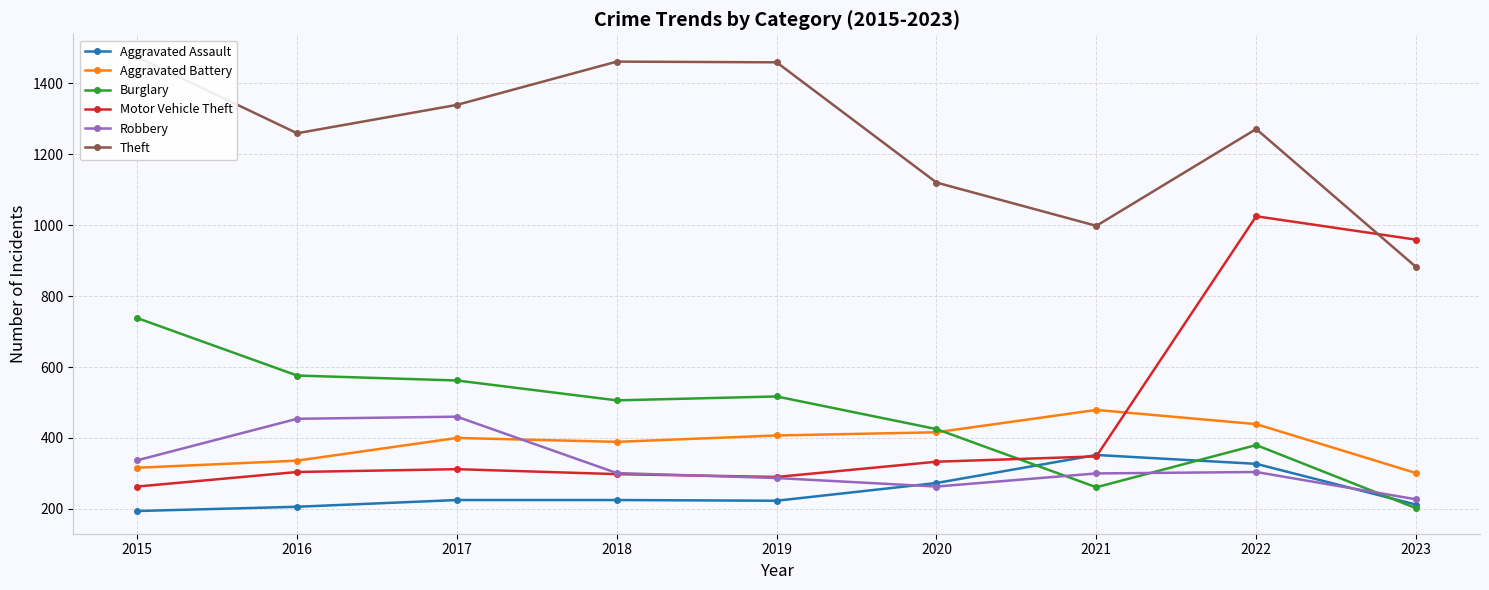

Which series changed the most between 2015 and 2023?

Motor Vehicle Theft